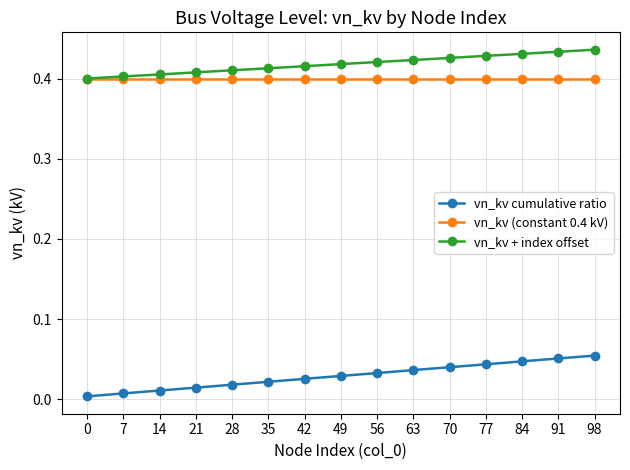

At 98, list the series in order from smallest to largest.

vn_kv cumulative ratio, vn_kv (constant 0.4 kV), vn_kv + index offset